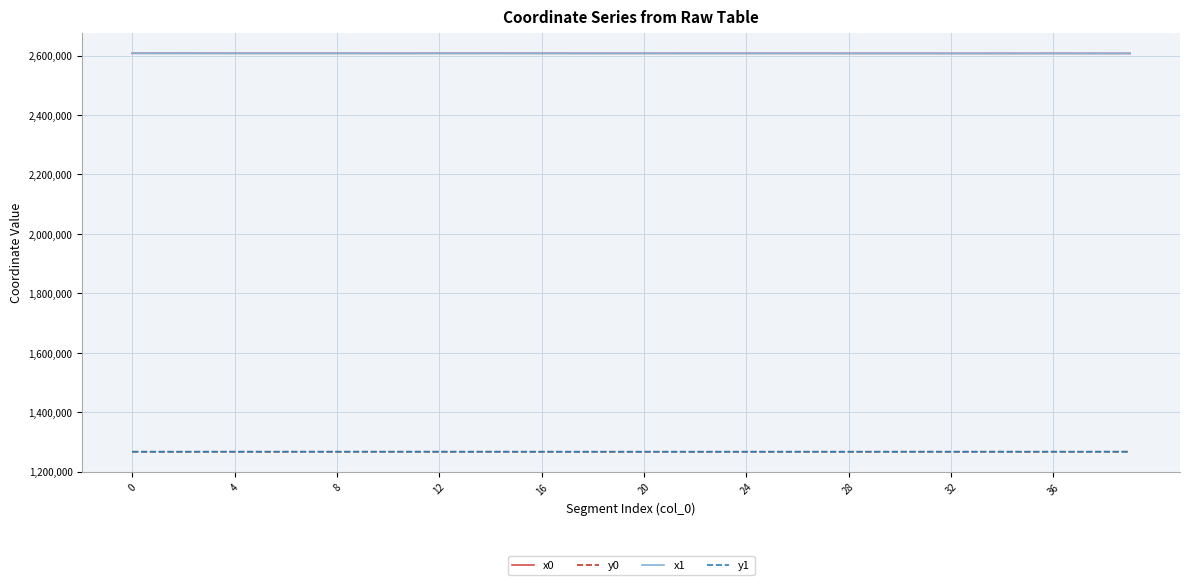

True or false: x0 and y0 cross at least once.

False